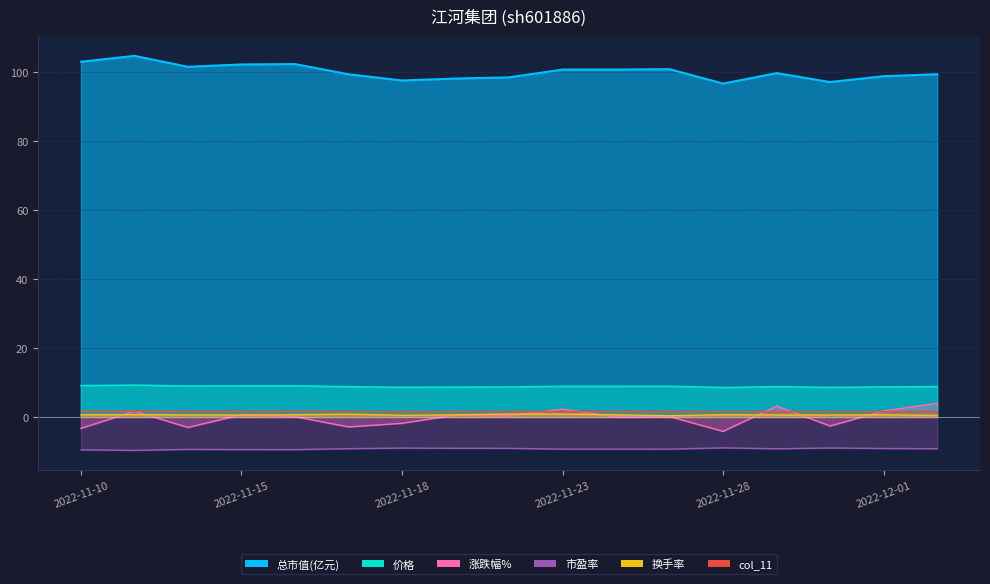

What is the difference between the maximum and minimum values in the col_11 series?

0.1